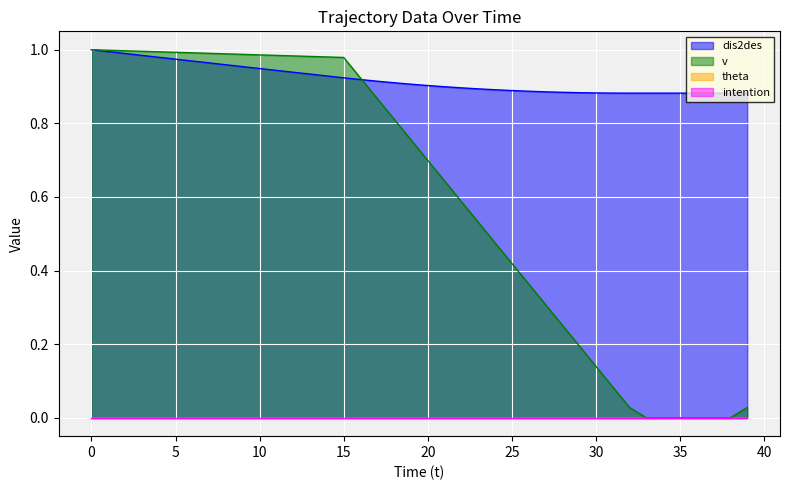

True or false: dis2des has a value of 1.4 at 14.

False